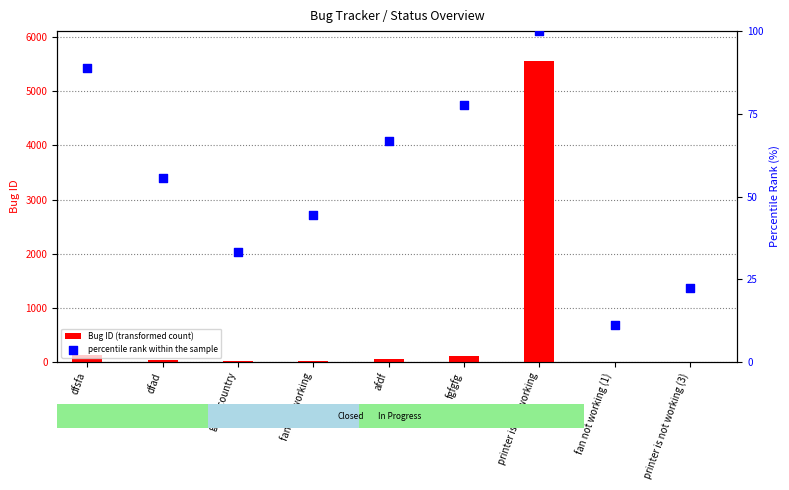

Which series contains the highest Y value?

Bug ID (transformed count)